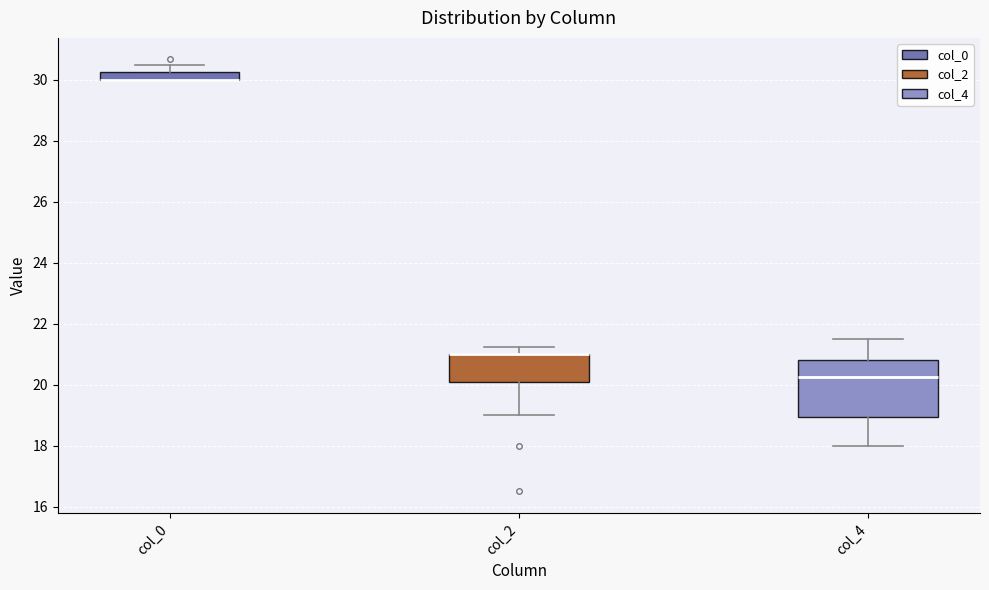

Comparing the boxes themselves (not the whiskers), which one is the tallest?

col_4